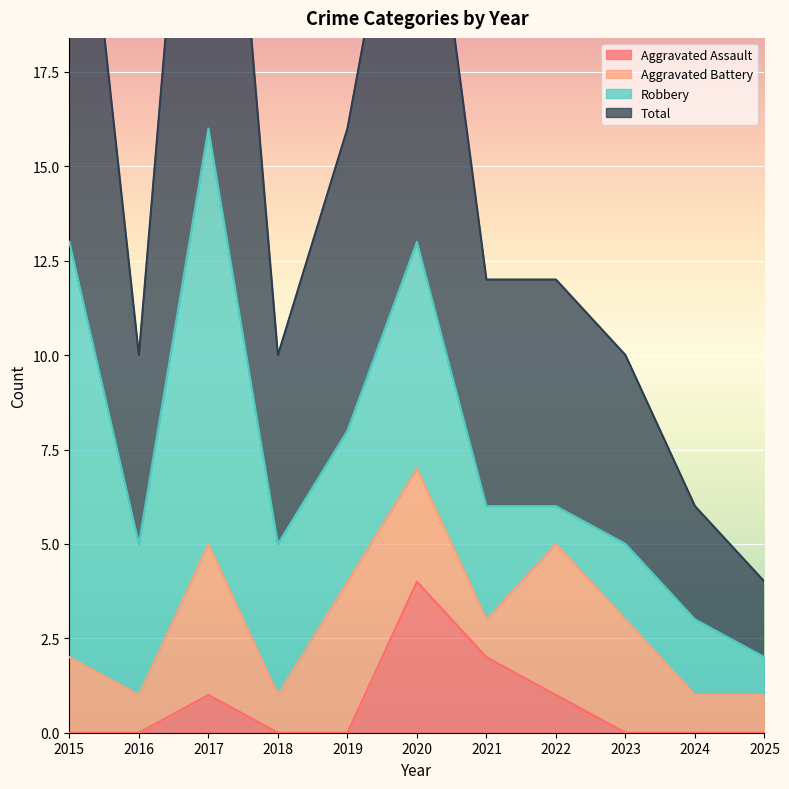

Reading left to right, transcribe all the data shown in this chart.

Aggravated Assault: 0	0	1	0	0	4	2	1	0	0	0
Total: 27	10	32	10	16	26	12	12	10	6	4